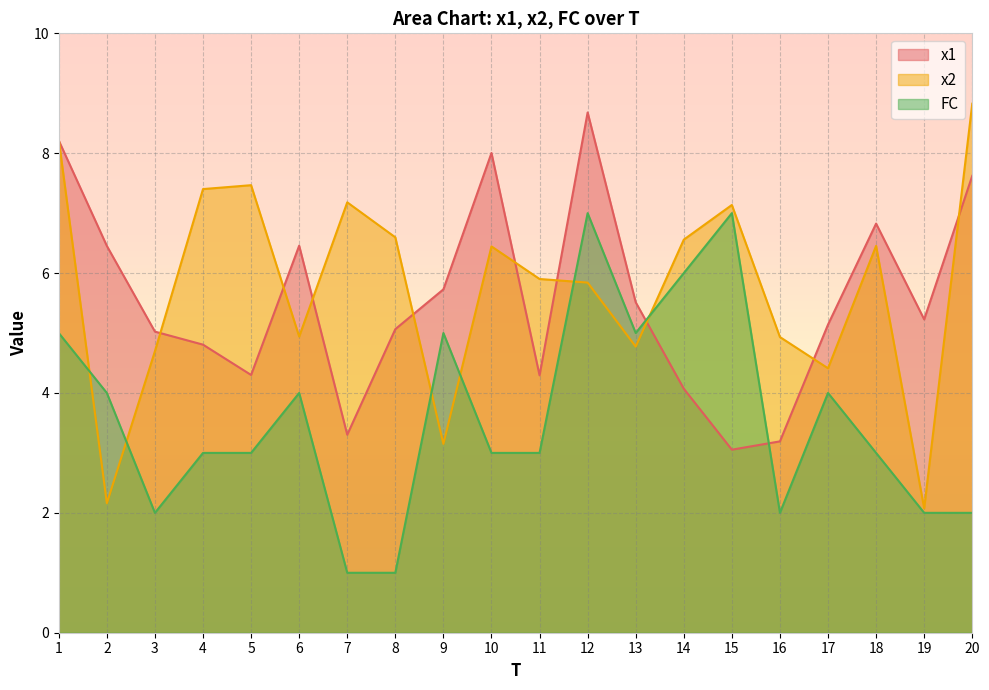

Where is the first local minimum for x2?

2